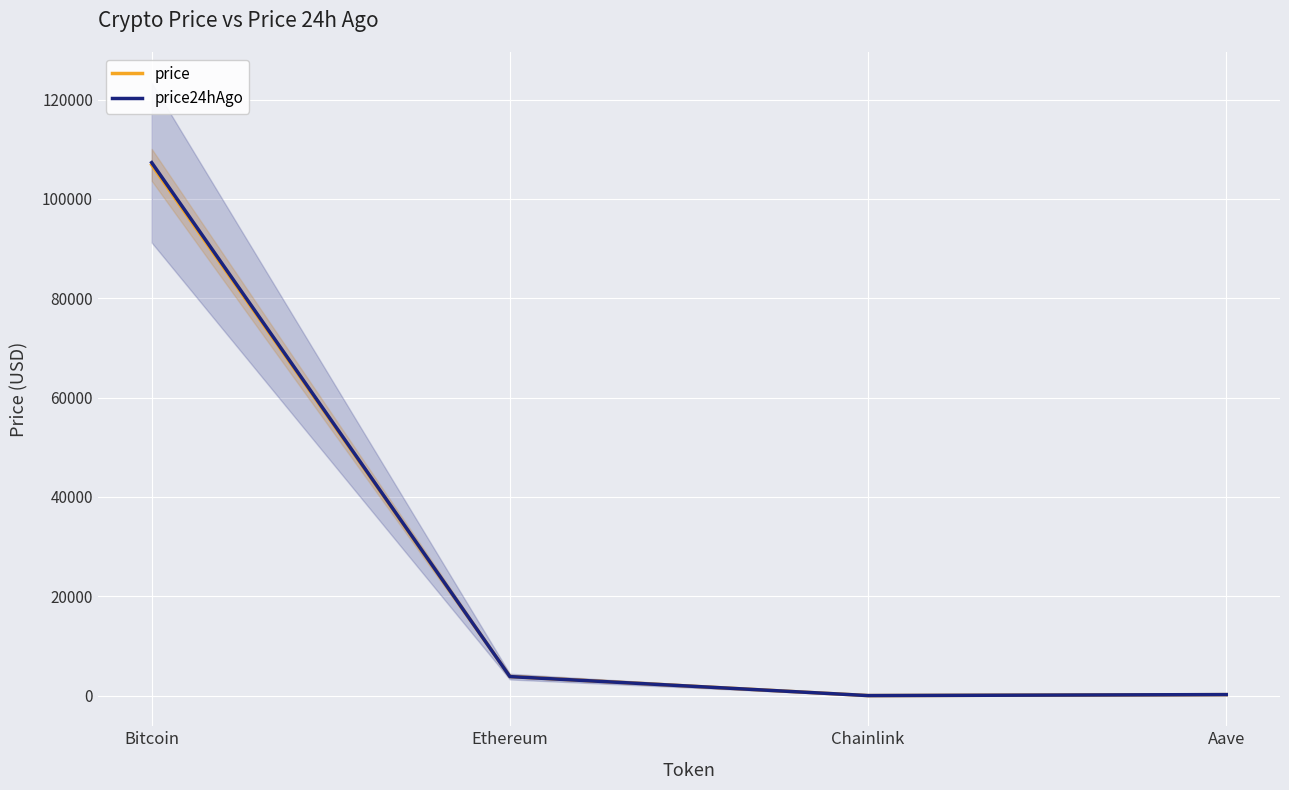

How many data points in price are above 3863?

2